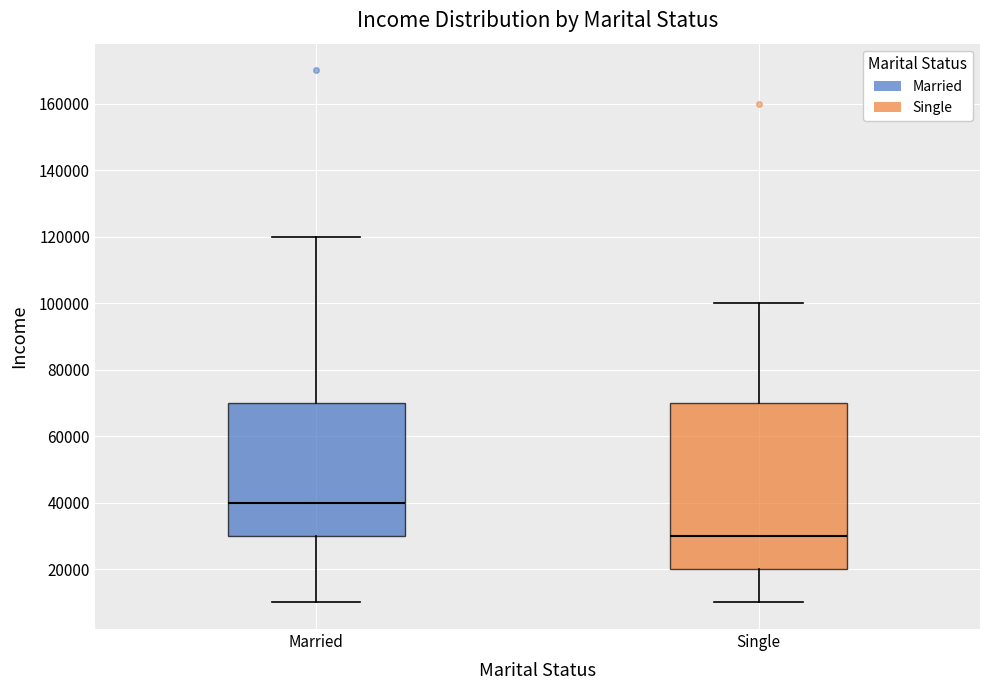

Where is the upper edge of the box for Single on the y-axis? The values are not printed on the chart, so give them approximately, as read against the axis.

70000